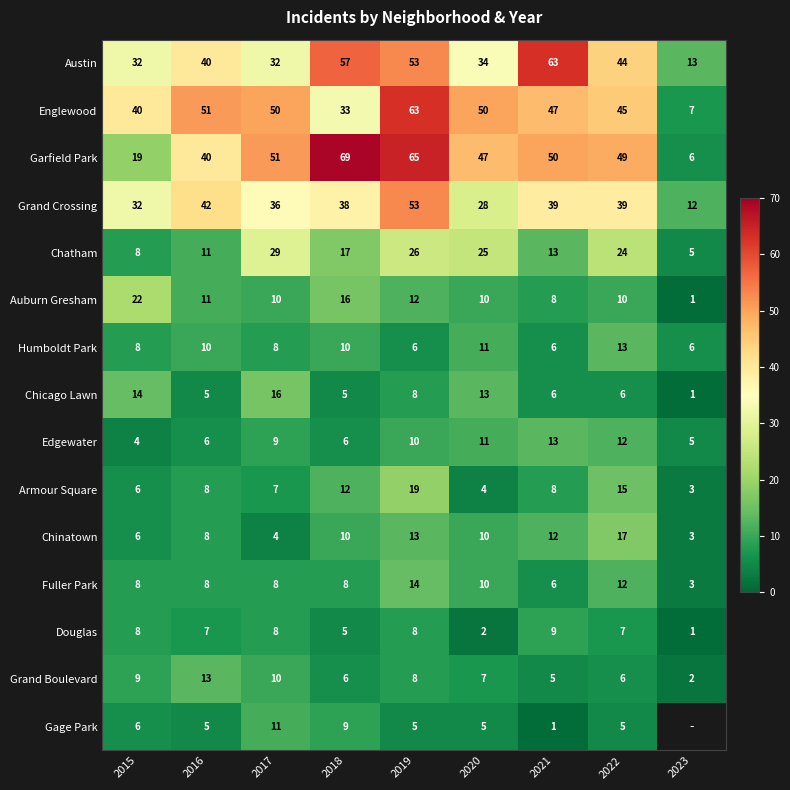

At which label does Chicago Lawn reach its minimum?

2023